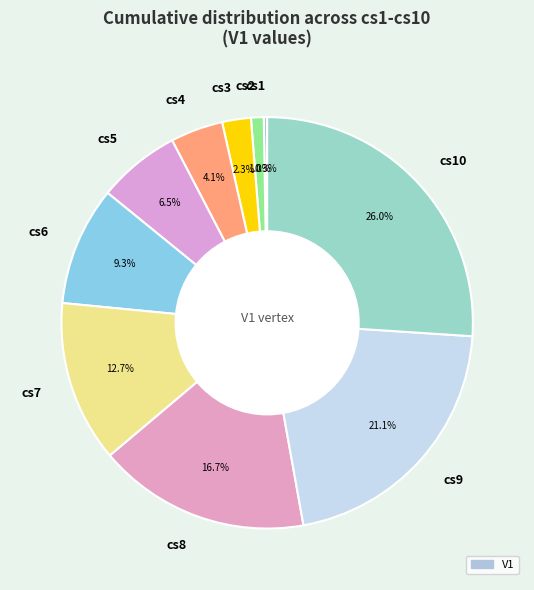

Which has a higher value, cs5 or cs9?

cs9